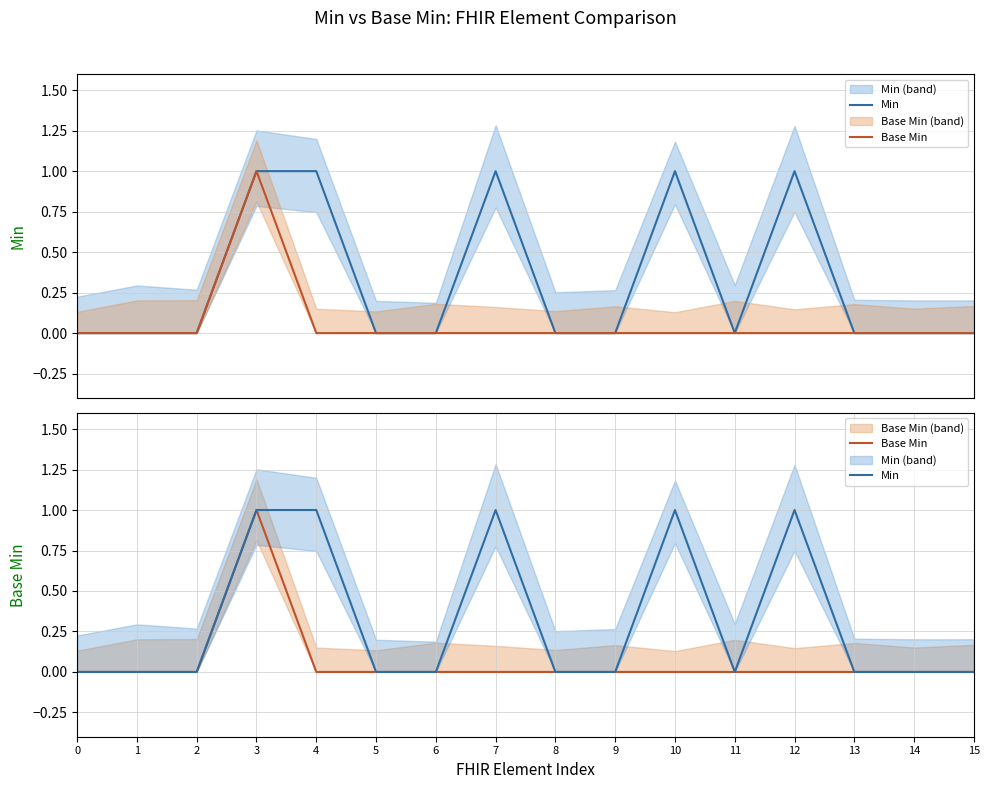

How many values in Base Min are above zero?

1